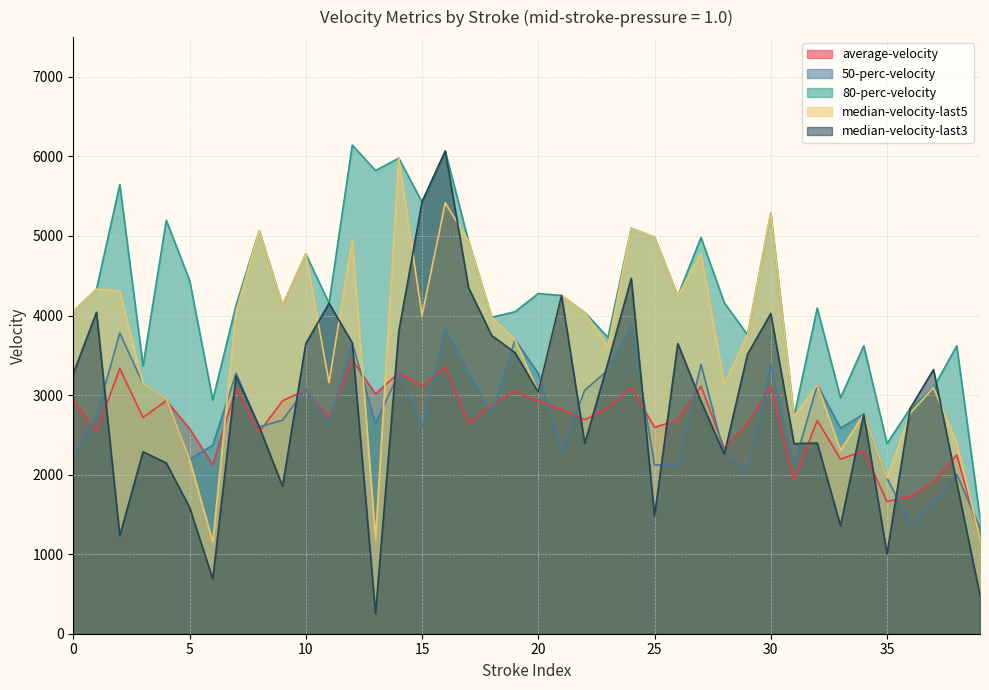

Which series has the largest total across all categories?

80-perc-velocity